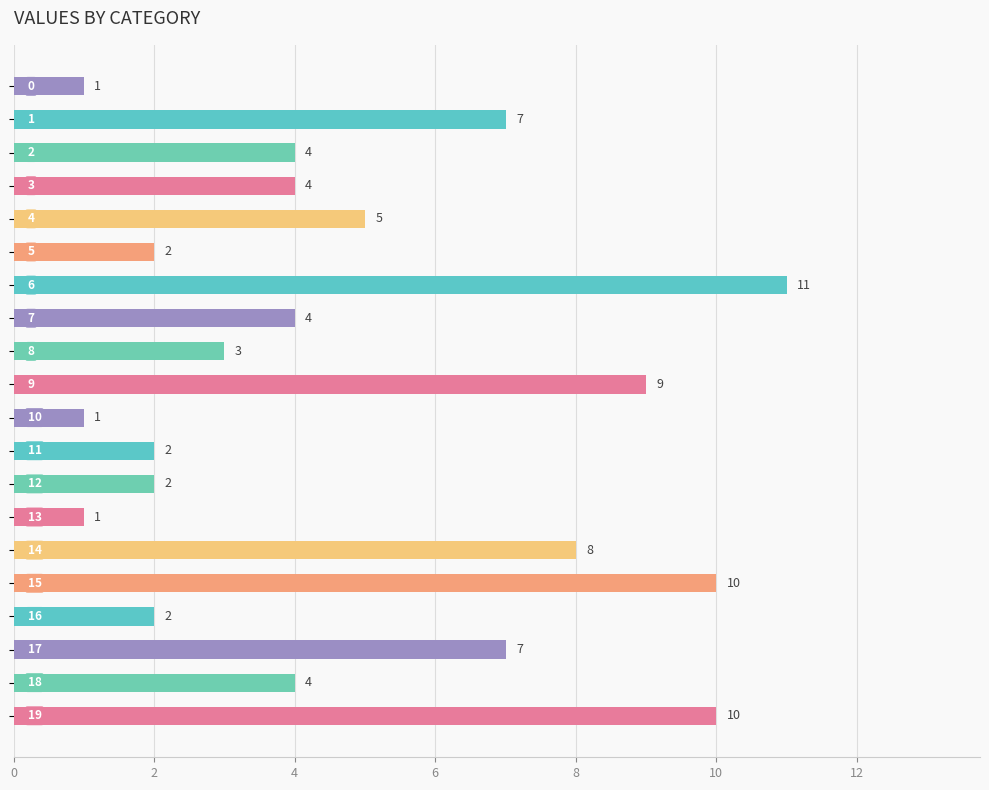

What is the value of the 13th bar from the top?

2